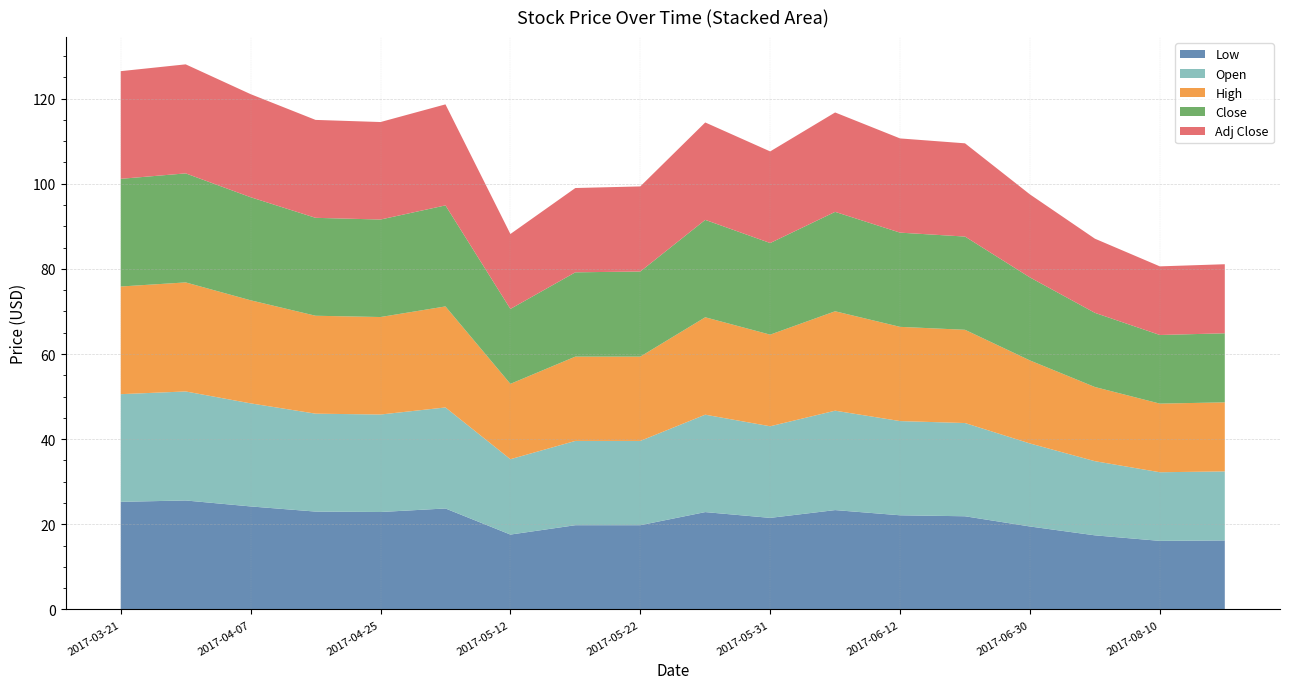

Reading left to right, what are all the values shown in this chart?

Low: 25.3	25.6	24.2	23.0	22.9	23.7	17.6	19.8	19.8	22.9	21.5	23.4	22.1	21.9	19.5	17.4	16.1	16.2
Open: 25.3	25.6	24.2	23.0	22.9	23.7	17.7	19.8	19.8	22.9	21.5	23.4	22.1	21.9	19.5	17.4	16.1	16.2
High: 25.3	25.6	24.2	23.0	22.9	23.7	17.7	19.8	19.8	22.9	21.5	23.4	22.1	21.9	19.5	17.4	16.1	16.2
Close: 25.3	25.6	24.2	23.0	22.9	23.7	17.6	19.8	20.0	22.9	21.5	23.4	22.1	21.9	19.5	17.4	16.1	16.2
Adj Close: 25.3	25.6	24.2	23.0	22.9	23.7	17.6	19.8	20.0	22.9	21.5	23.4	22.1	21.9	19.5	17.4	16.1	16.2